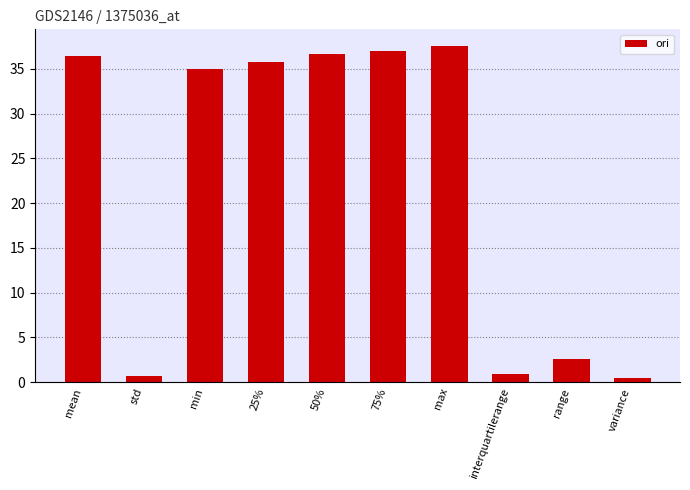

What is the minimum value shown in the chart?

0.5